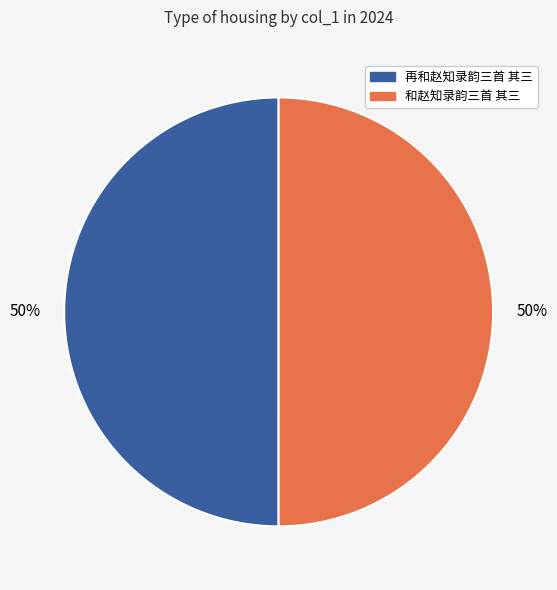

What is the ratio of the value at 再和赵知录韵三首 其三 to the value at 和赵知录韵三首 其三?

1.0